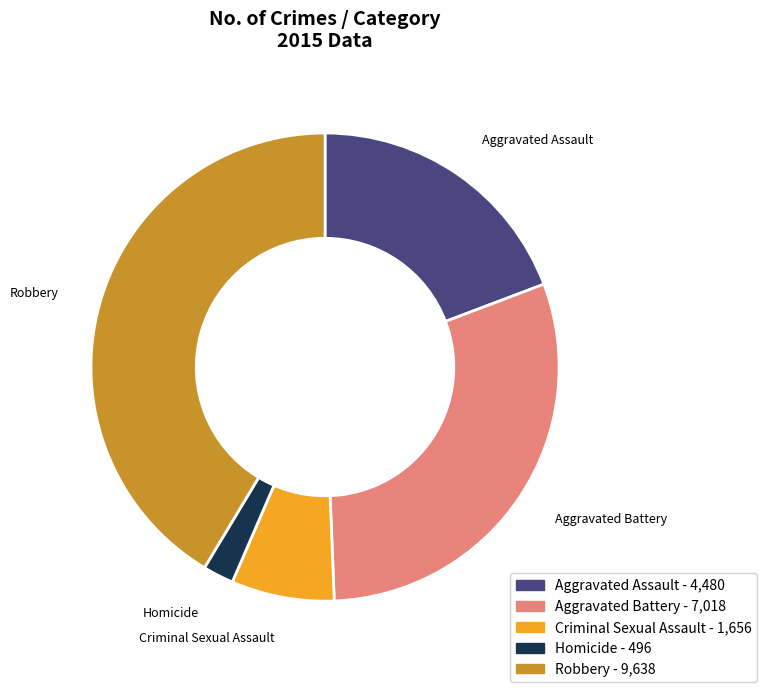

Does Aggravated Assault represent more than half of the total?

No